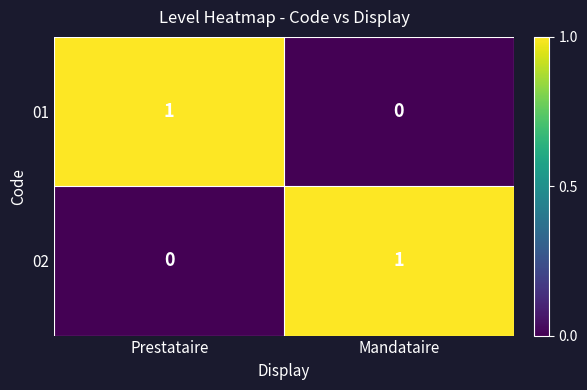

At which label does 02 reach its peak?

Mandataire